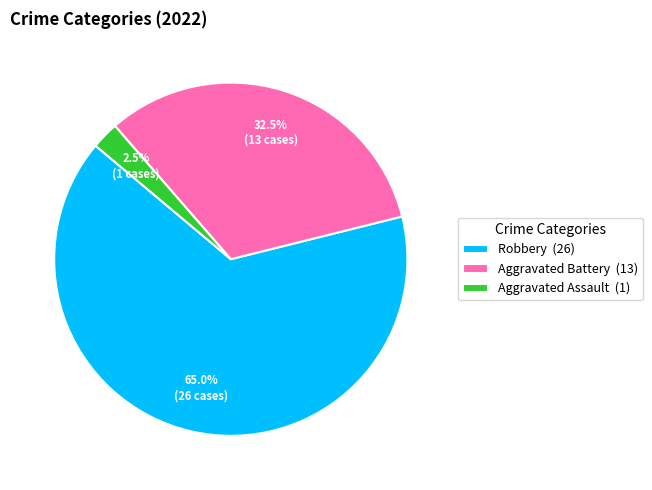

Which slice is the largest?

Robbery (26)